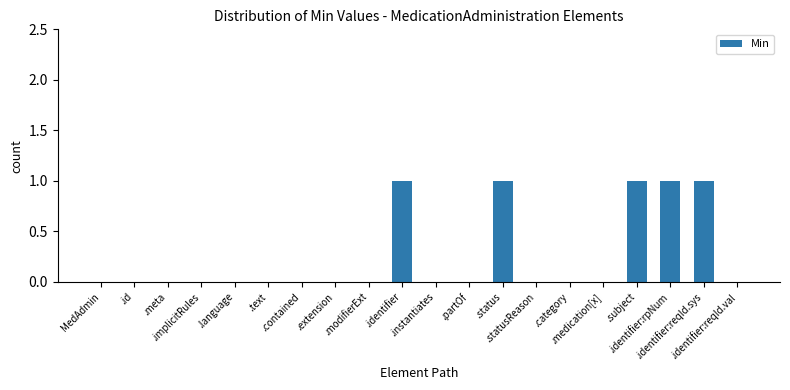

How many categories are shown in the chart?

20